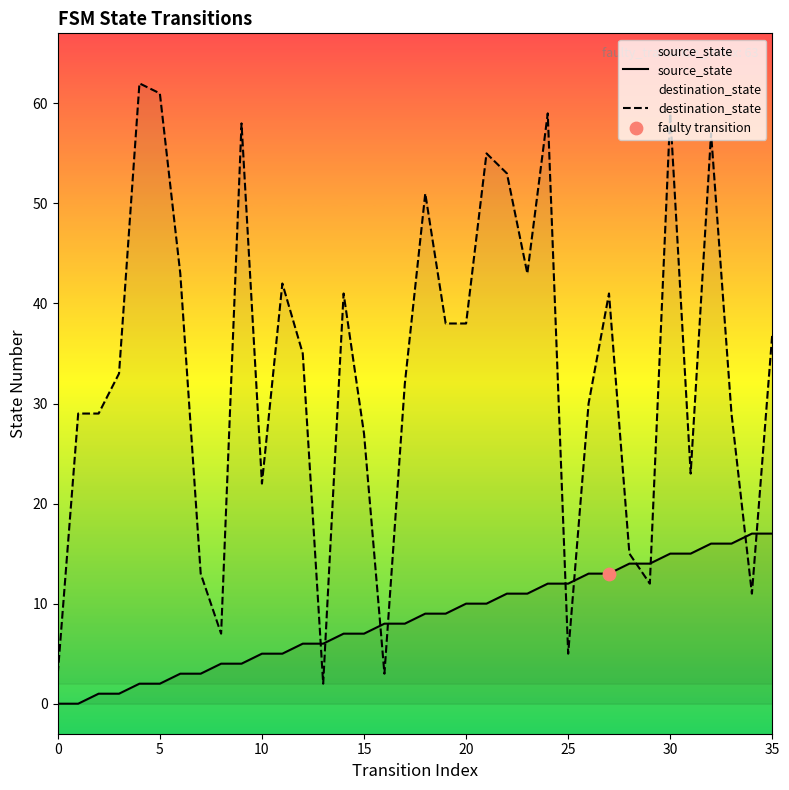

Which series contains the highest Y value?

destination_state